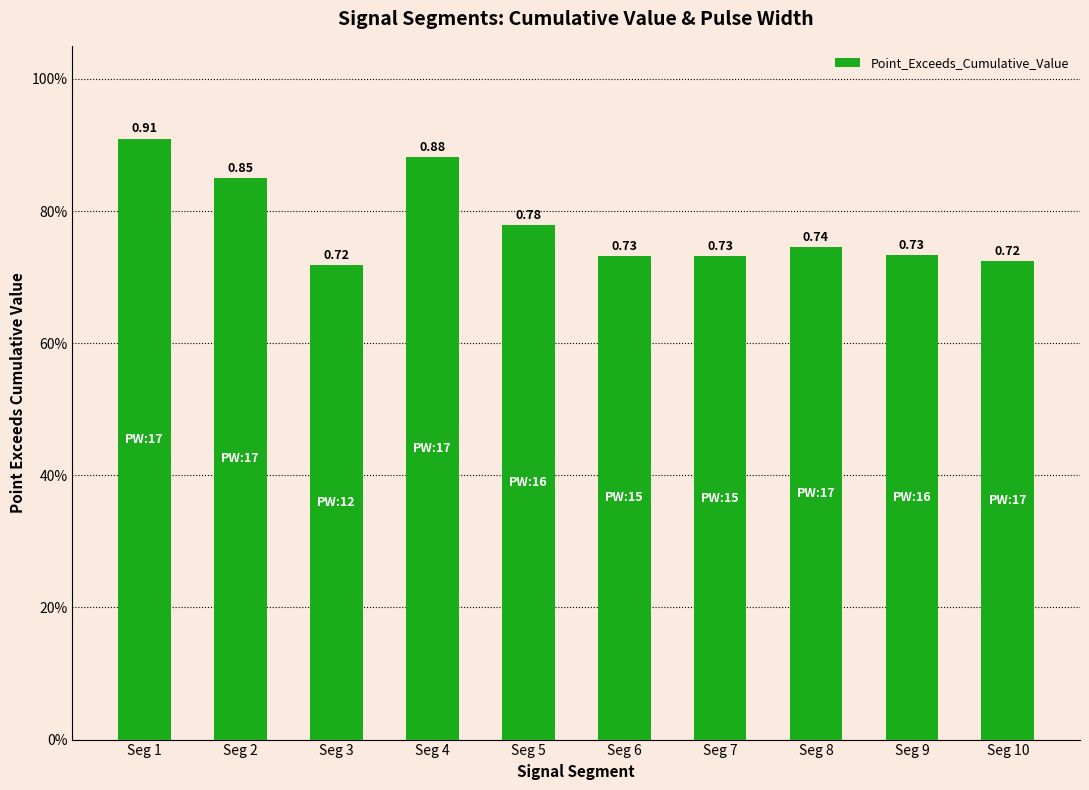

Which category has the highest value across all series?

Seg 1